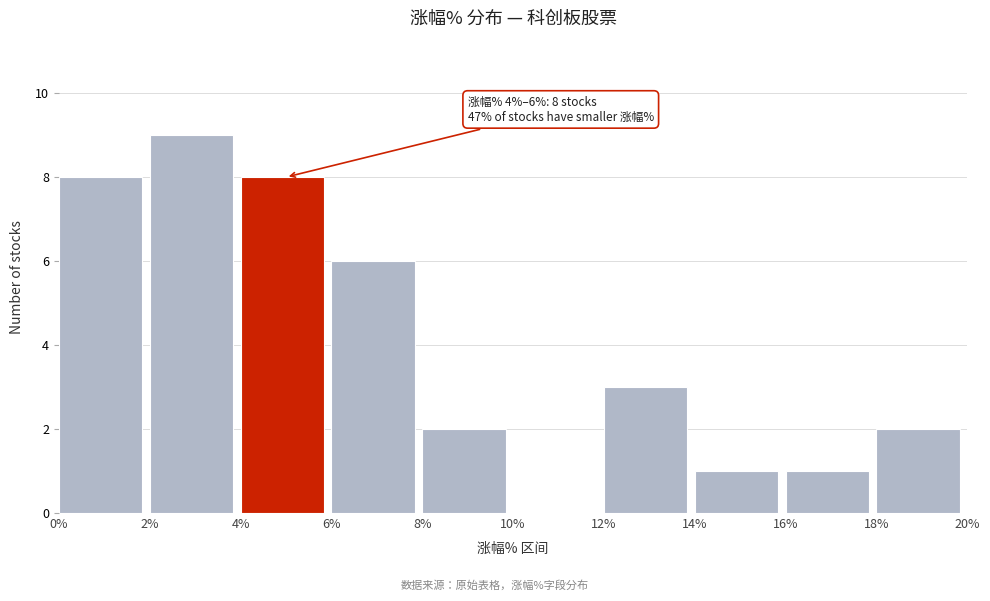

Over which range of the x-axis is the bar tallest?

2% to 4%